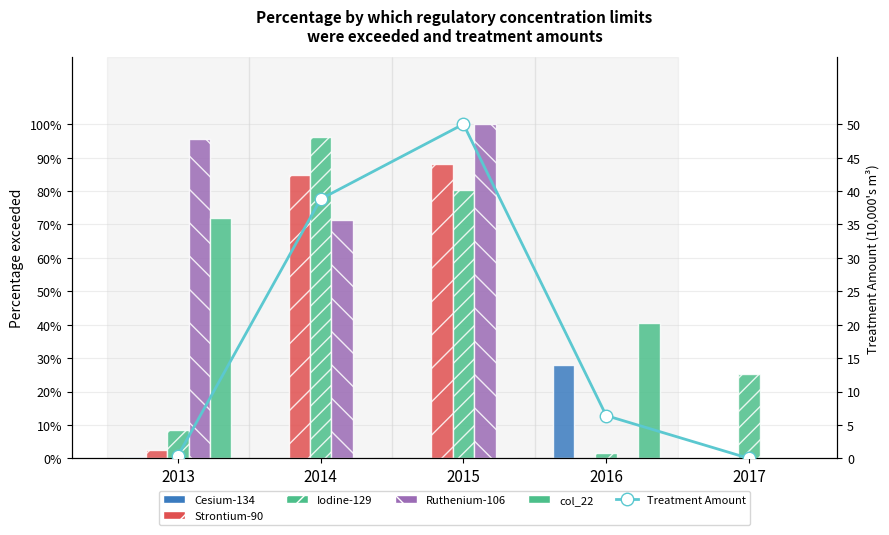

What is the difference between the Iodine-129 values at 2013 and 2017?

16.5